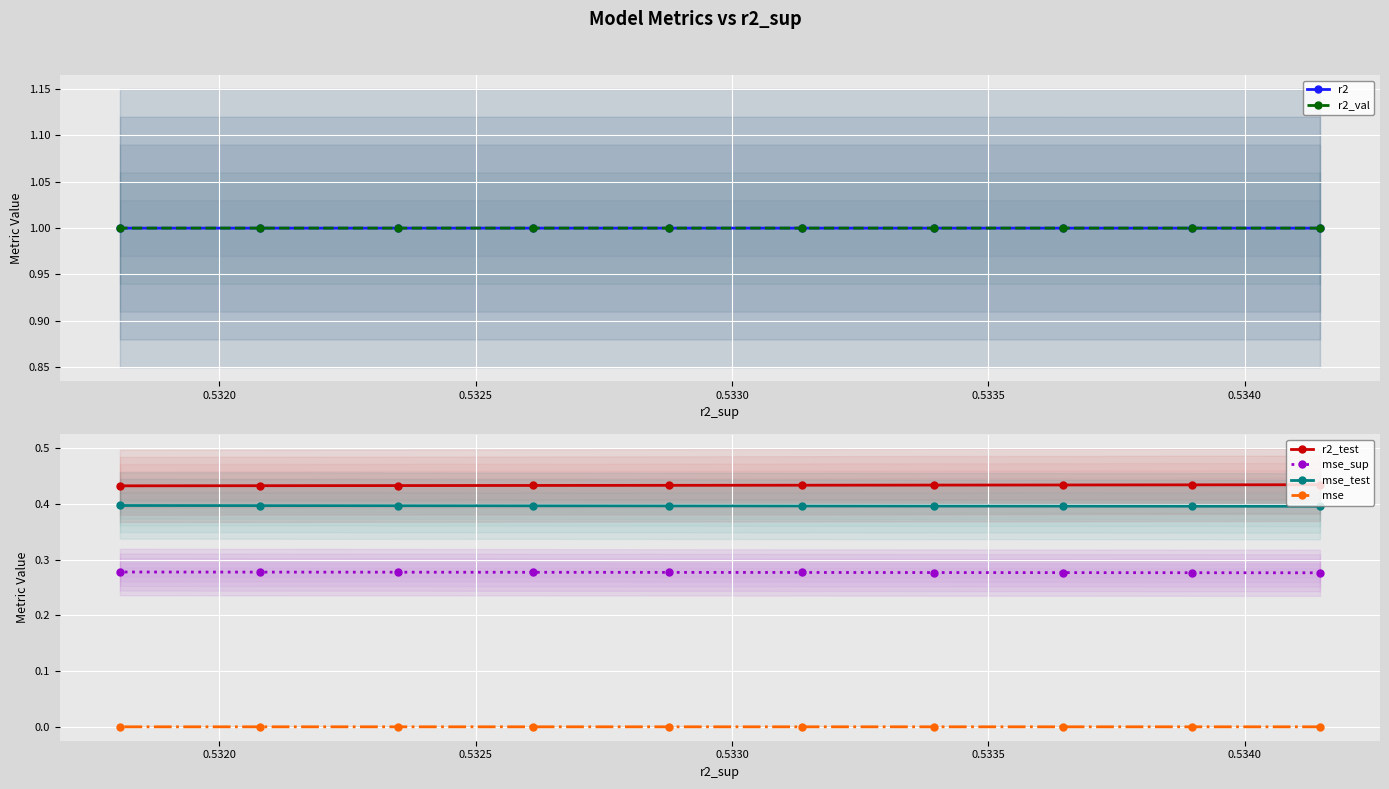

What is the minimum value for r2_val?

1.0